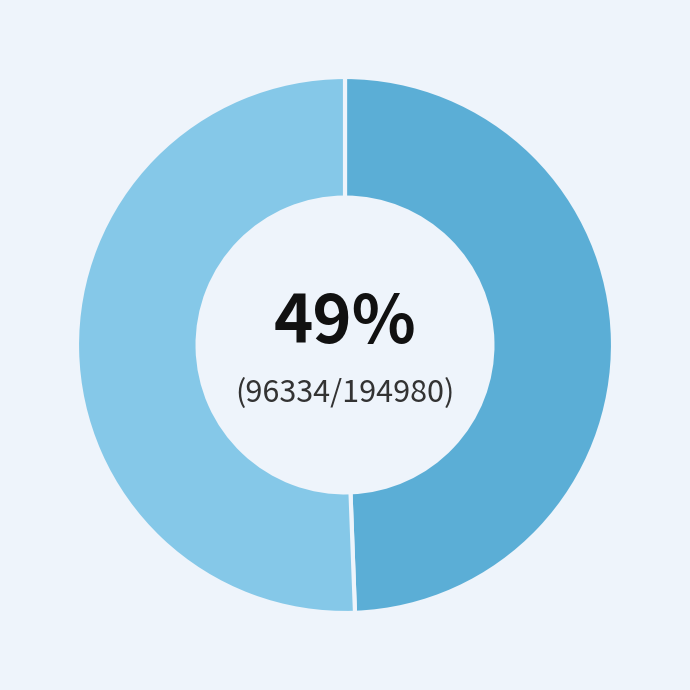

To the nearest percent, what is the average slice percentage?

50%